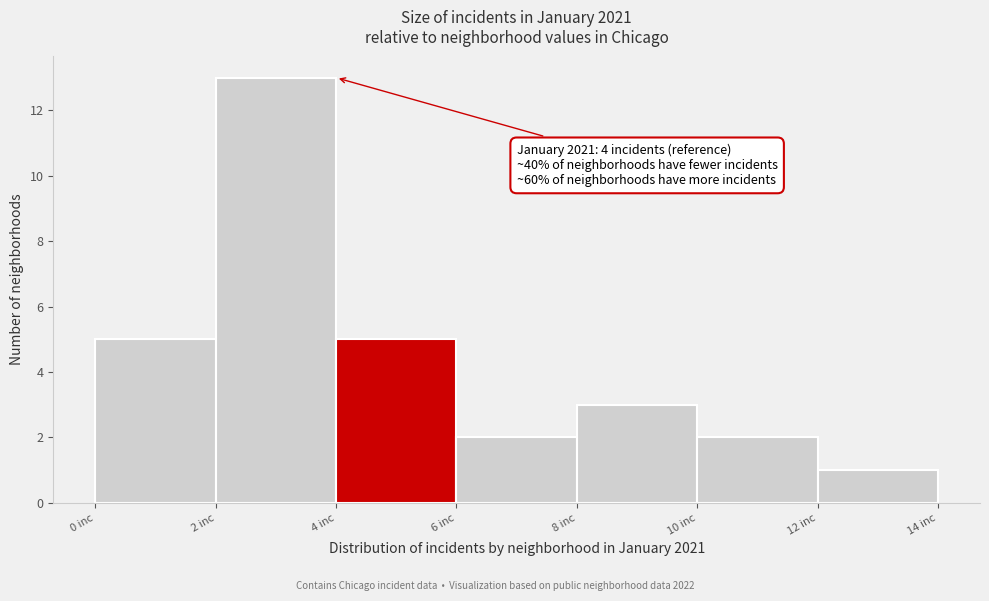

Which range on the x-axis has the tallest bar?

2 to 4